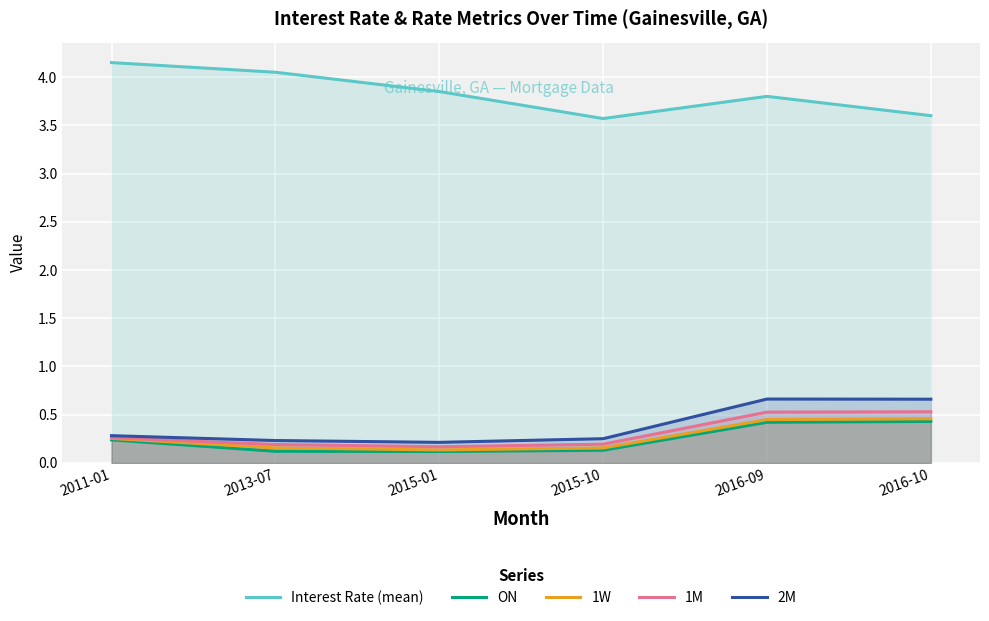

List the series in order of their peak value, lowest first.

ON, 1W, 1M, 2M, Interest Rate (mean)